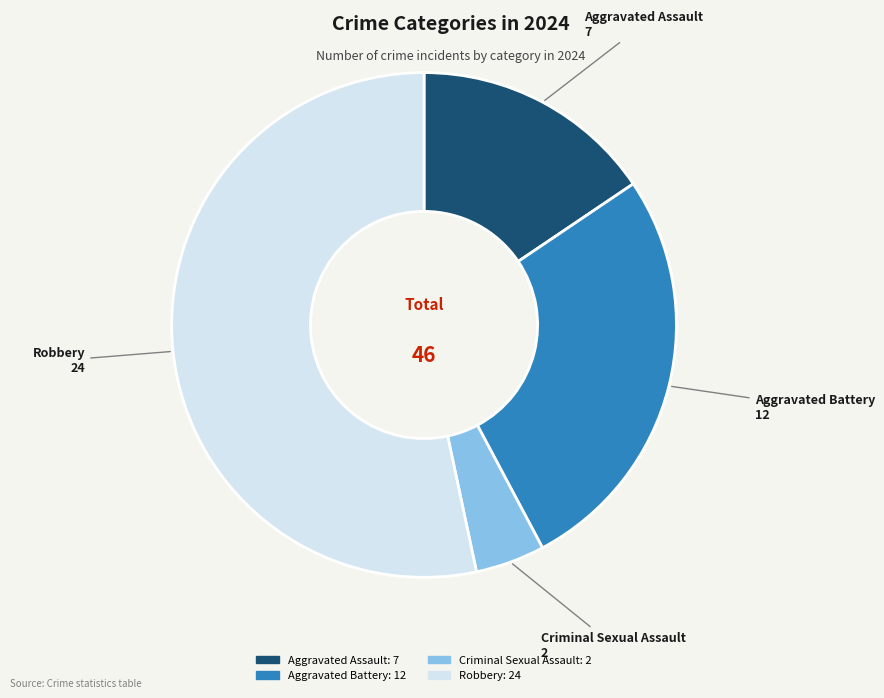

Count the number of slices in the pie.

4